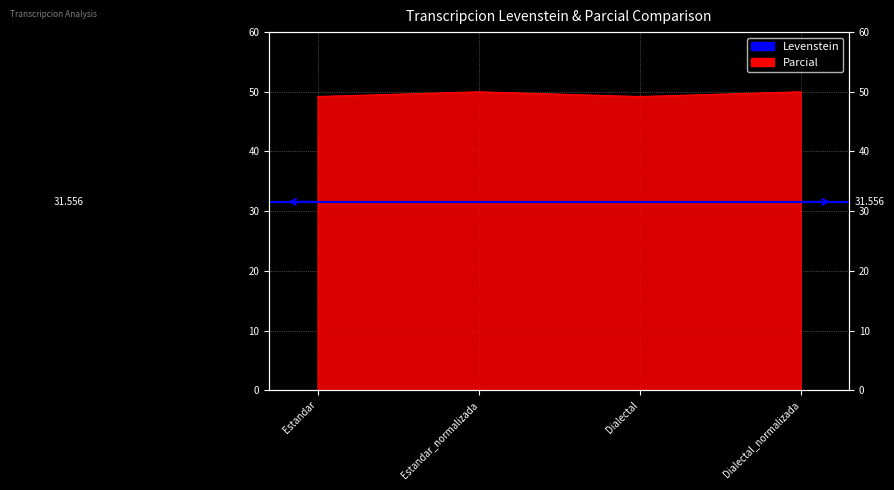

List the labels in order of value, largest first.

Estandar_normalizada, Dialectal_normalizada, Estandar, Dialectal